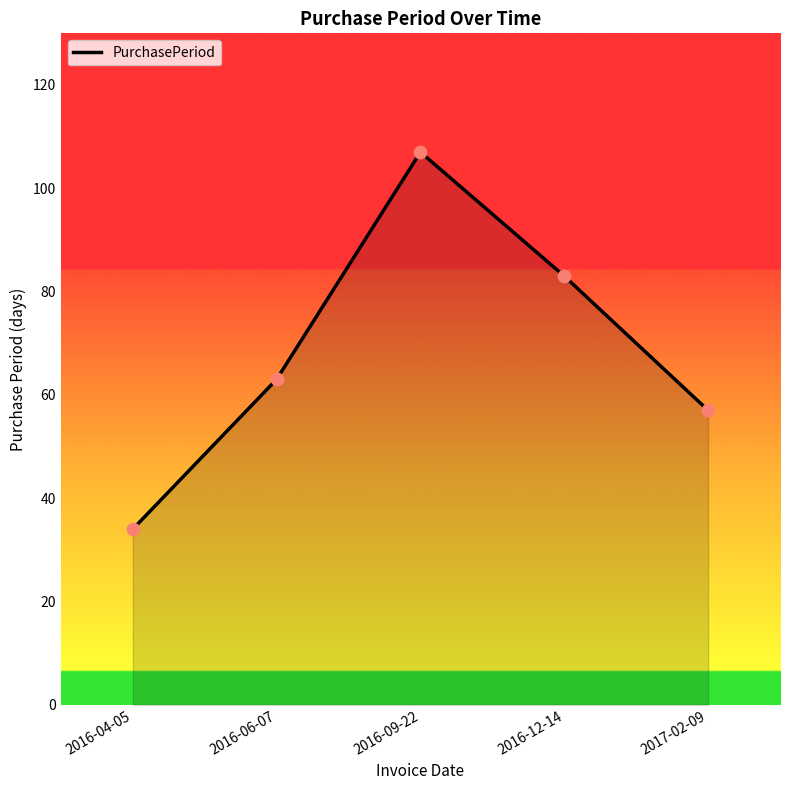

Between 2016-12-14 and 2016-04-05, which is larger?

2016-12-14